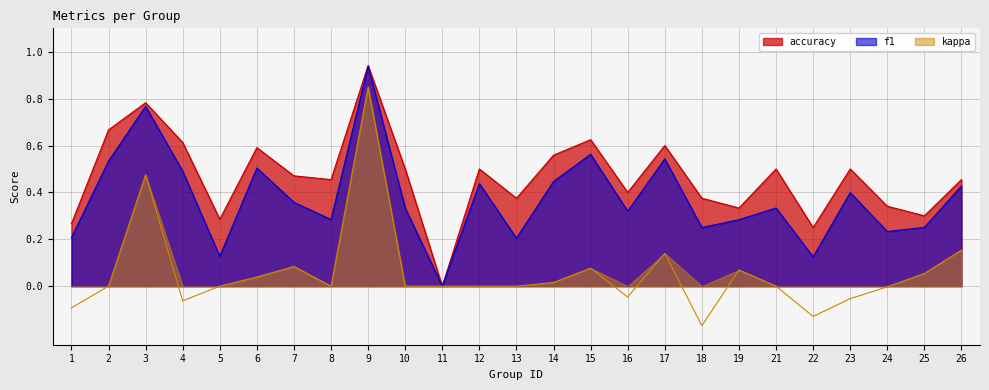

The kappa series shows 0.0 at 6. True or false?

True